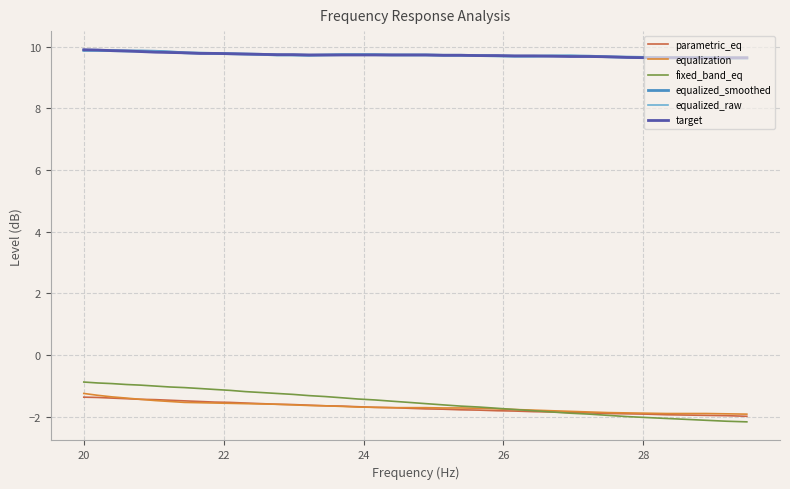

What is the minimum value shown in the chart?

-2.2